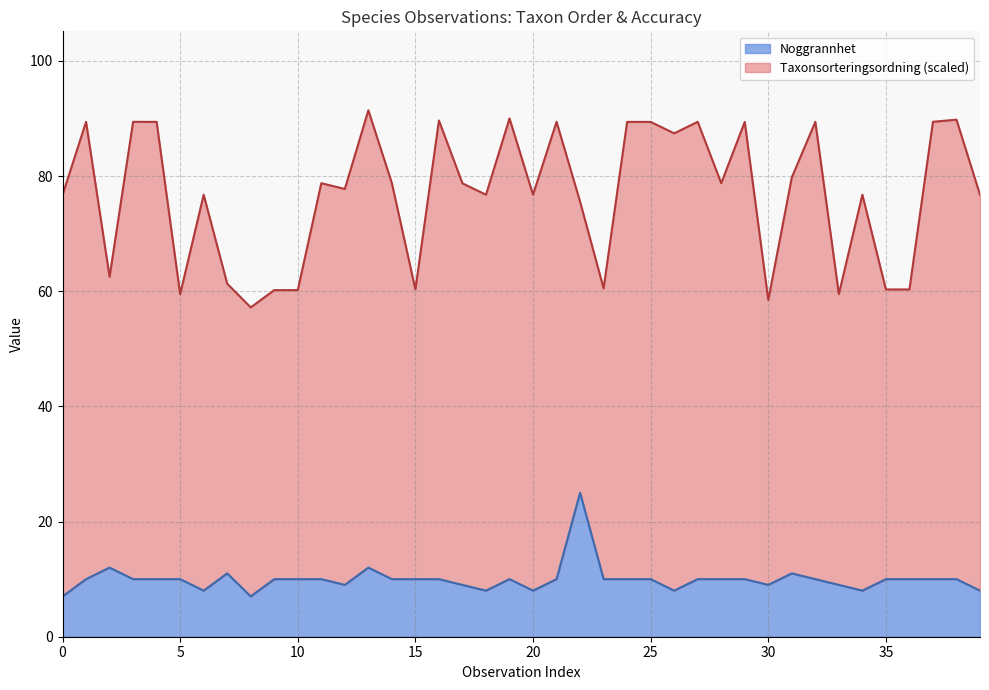

What value does the data have at 6?

8